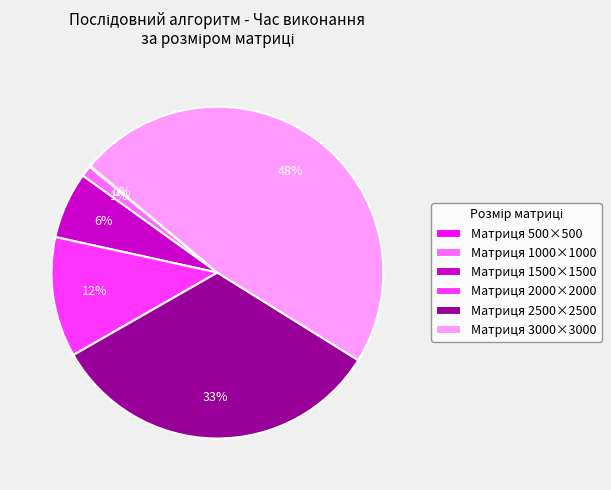

Is it true that Матриця 3000×3000 is 37% of the pie?

False